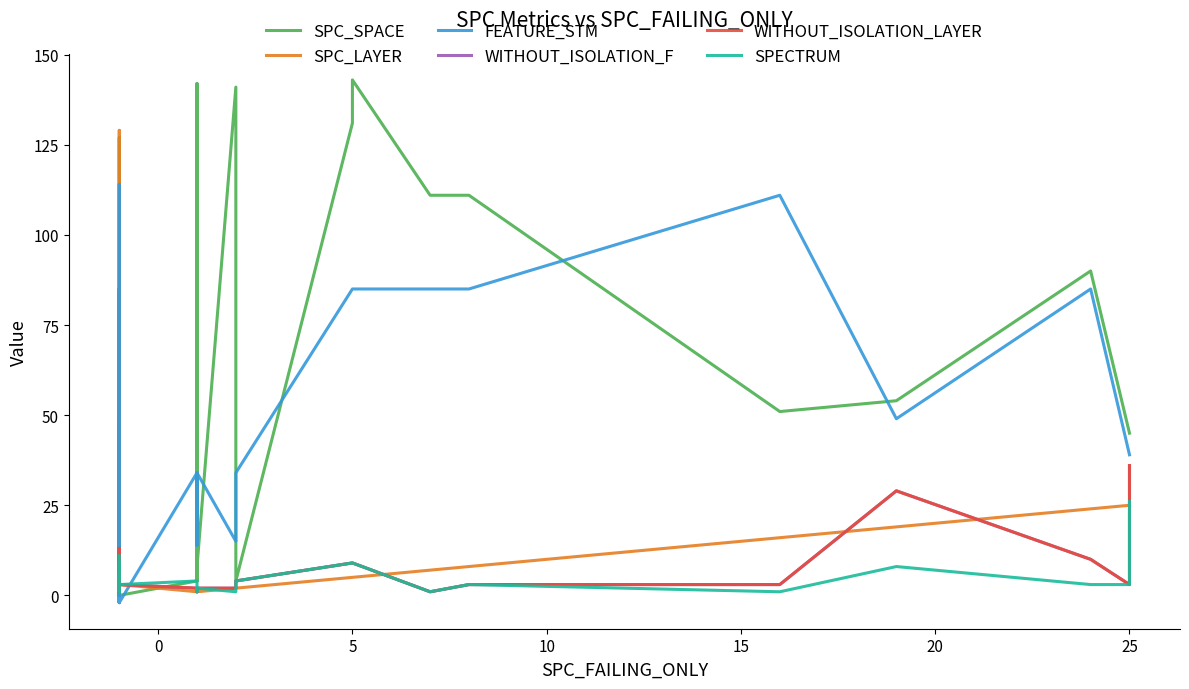

What are all the series names shown in the legend?

SPC_SPACE, SPC_LAYER, FEATURE_STM, WITHOUT_ISOLATION_F, WITHOUT_ISOLATION_LAYER, SPECTRUM